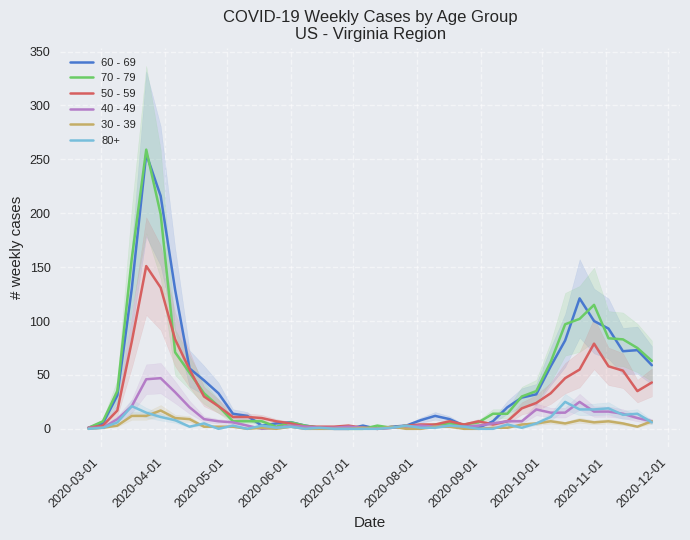

What are all the series names shown in the legend?

60 - 69, 70 - 79, 50 - 59, 40 - 49, 30 - 39